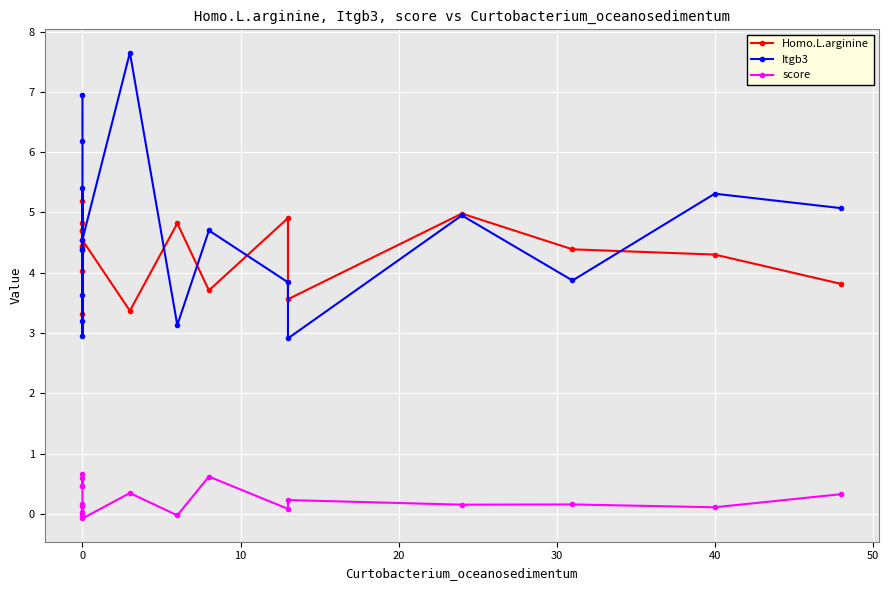

Reading left to right, list all the values displayed in this chart.

Homo.L.arginine: 4.4	4.4	4.0	3.3	4.7	4.8	5.2	4.7	4.5	3.4	4.8	3.7	4.9	3.6	5.0	4.4	4.3	3.8
Itgb3: 7.0	6.2	4.4	3.6	5.4	4.4	3.0	3.2	4.5	7.7	3.1	4.7	3.8	2.9	5.0	3.9	5.3	5.1
score: 0.7	0.5	0.6	0.5	0.0	0.1	0.2	-0.0	-0.1	0.3	-0.0	0.6	0.1	0.2	0.2	0.2	0.1	0.3